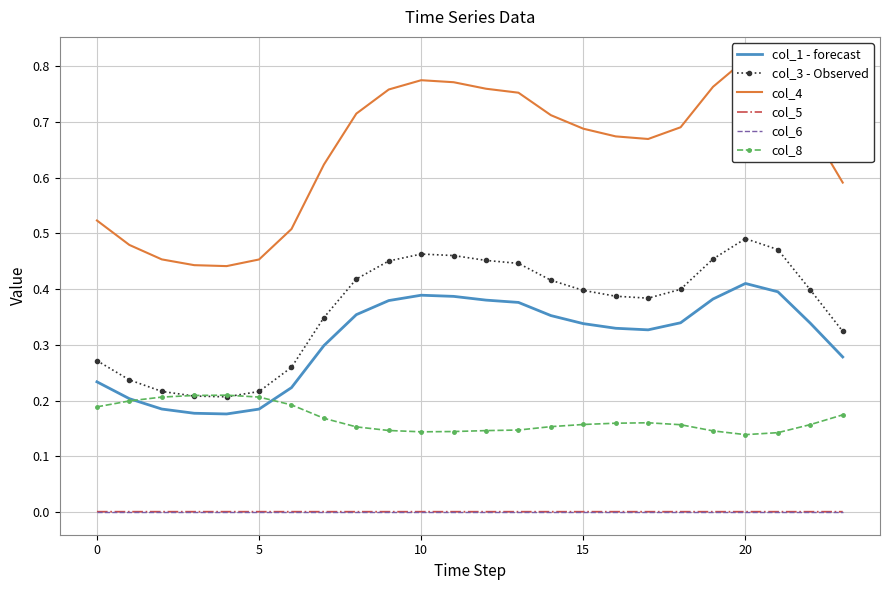

True or false: col_3 - Observed has a value of 0.7 at 10.

False